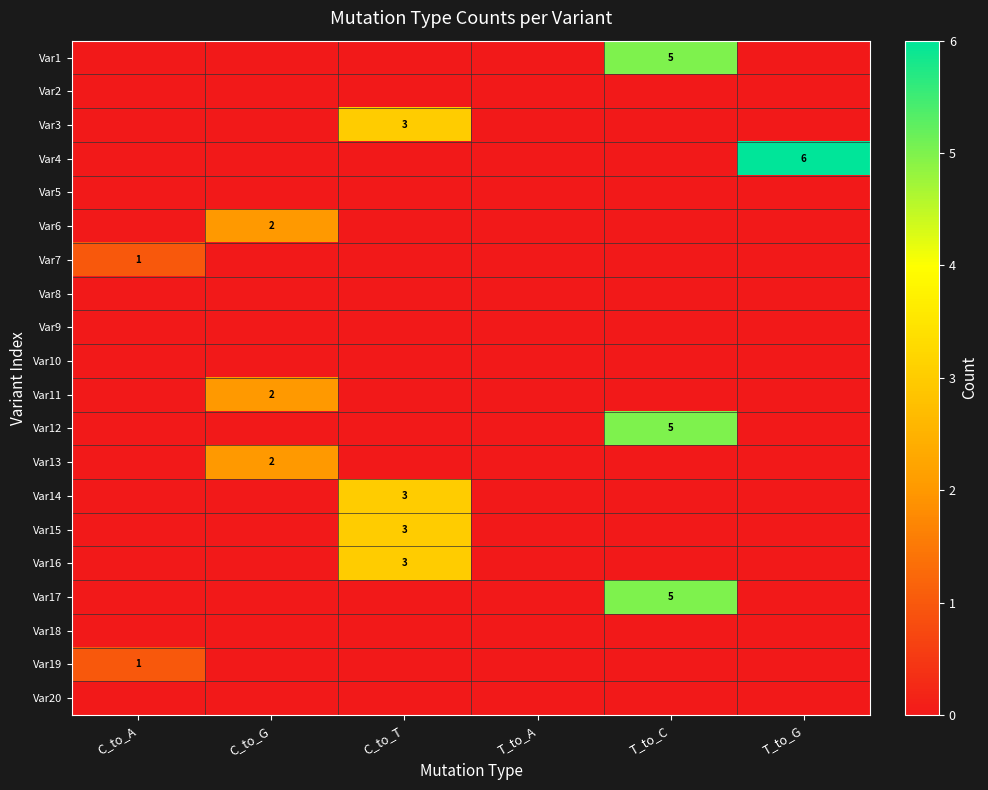

Which label corresponds to the smallest value in the chart?

C_to_A